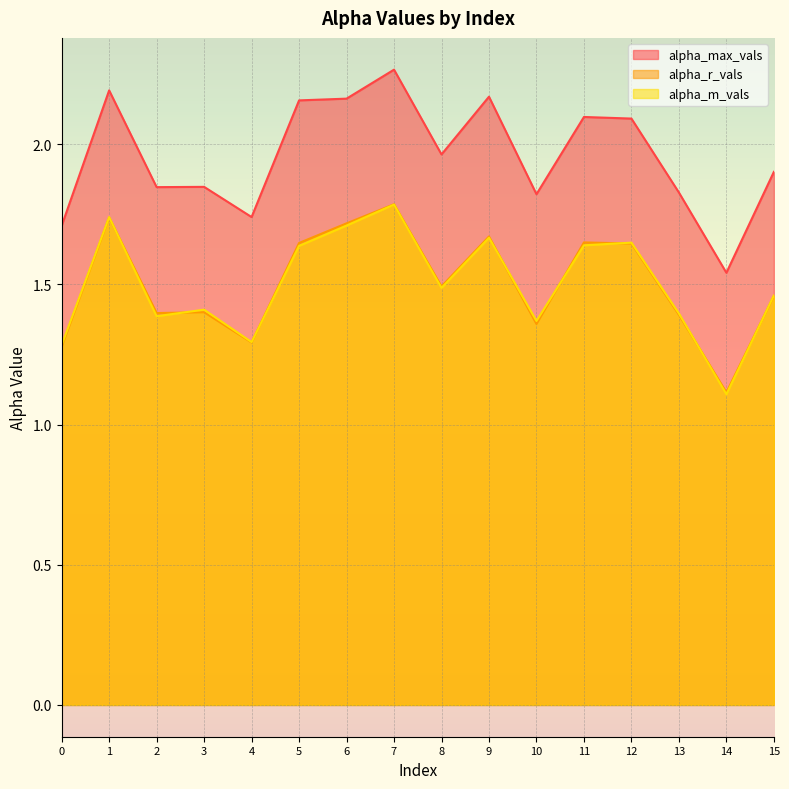

Reading right to left, what are all the values shown in this chart?

alpha_max_vals: 15=1.9	14=1.5	13=1.8	12=2.1	11=2.1	10=1.8	9=2.2	8=2.0	7=2.3	6=2.2	5=2.2	4=1.7	3=1.8	2=1.8	1=2.2	0=1.7
alpha_r_vals: 15=1.5	14=1.1	13=1.4	12=1.6	11=1.6	10=1.4	9=1.7	8=1.5	7=1.8	6=1.7	5=1.6	4=1.3	3=1.4	2=1.4	1=1.7	0=1.3
alpha_m_vals: 15=1.5	14=1.1	13=1.4	12=1.6	11=1.6	10=1.4	9=1.7	8=1.5	7=1.8	6=1.7	5=1.6	4=1.3	3=1.4	2=1.4	1=1.7	0=1.3